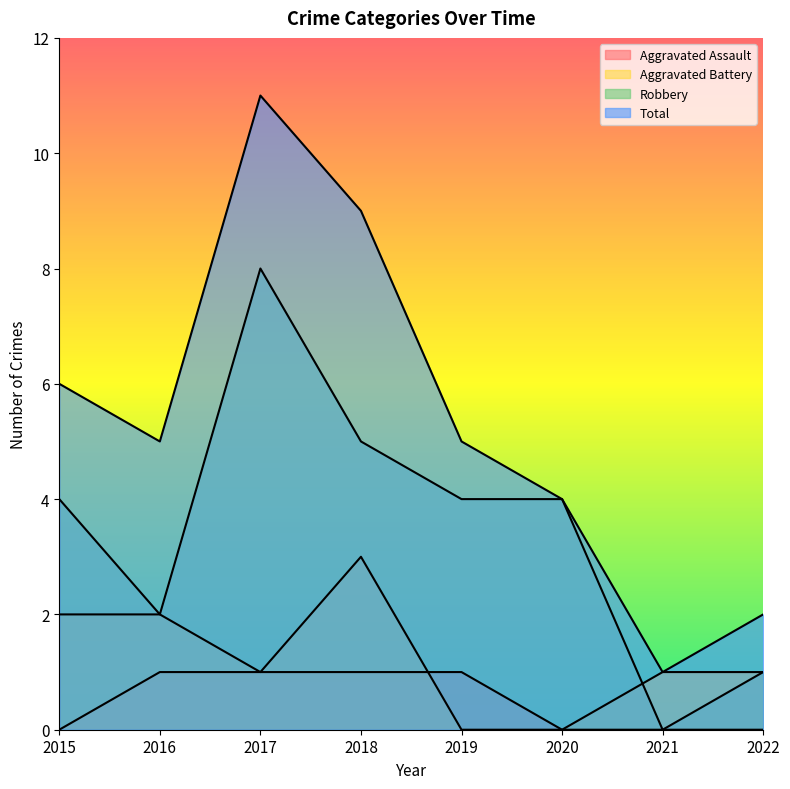

Reading left to right, transcribe all the data shown in this chart.

Aggravated Assault: 2015=0	2016=1	2017=1	2018=1	2019=1	2020=0	2021=0	2022=0
Aggravated Battery: 2015=2	2016=2	2017=1	2018=3	2019=0	2020=0	2021=1	2022=1
Robbery: 2015=4	2016=2	2017=8	2018=5	2019=4	2020=4	2021=0	2022=1
Total: 2015=6	2016=5	2017=11	2018=9	2019=5	2020=4	2021=1	2022=2